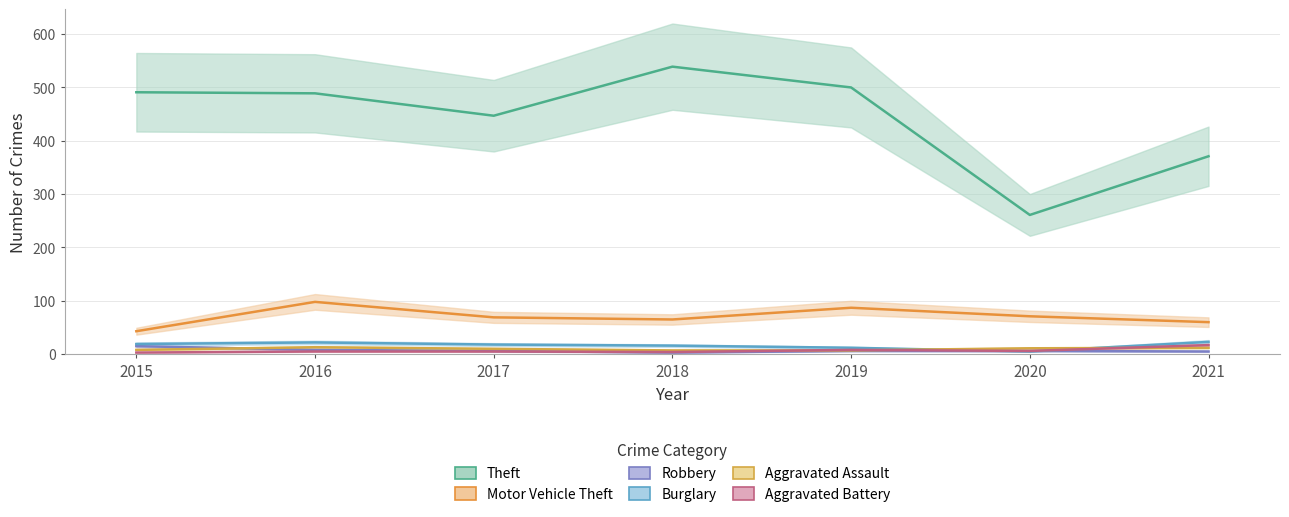

True or false: Robbery and Theft cross at least once.

False